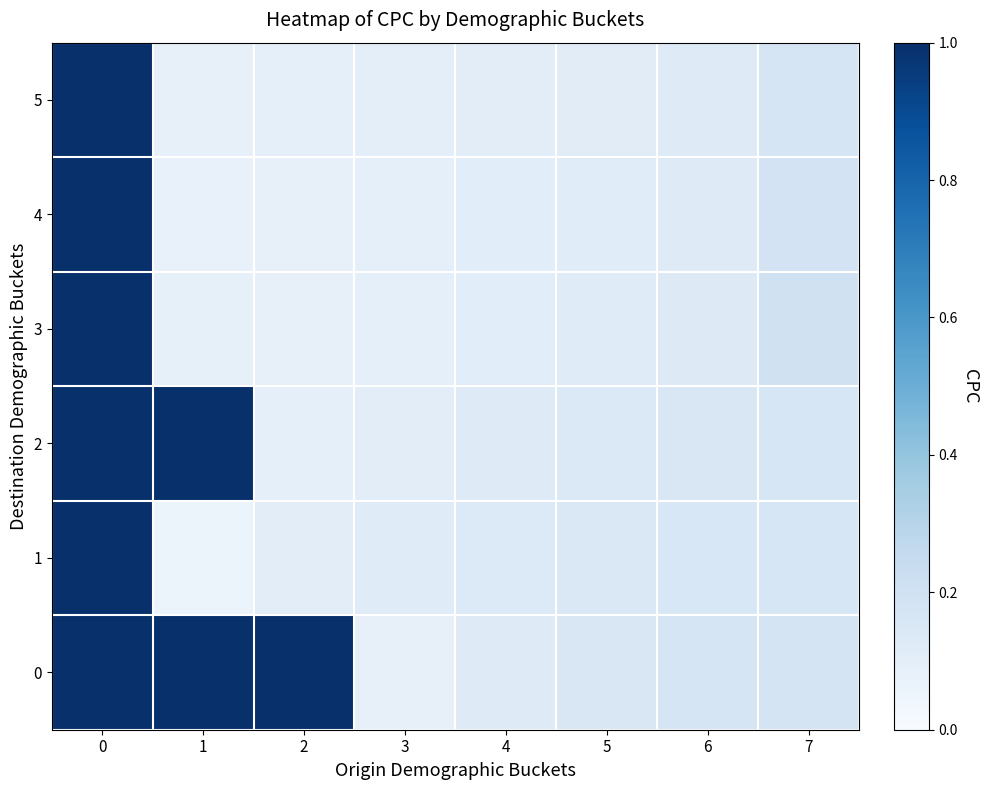

Reading right to left, transcribe all the data shown in this chart.

row_0: 0.2	0.2	0.1	0.1	0.1	1.0	1.0	1.0
row_1: 0.2	0.2	0.1	0.1	0.1	0.1	0.1	1.0
row_2: 0.2	0.1	0.1	0.1	0.1	0.1	1.0	1.0
row_3: 0.2	0.1	0.1	0.1	0.1	0.1	0.1	1.0
row_4: 0.2	0.1	0.1	0.1	0.1	0.1	0.1	1.0
row_5: 0.2	0.1	0.1	0.1	0.1	0.1	0.1	1.0